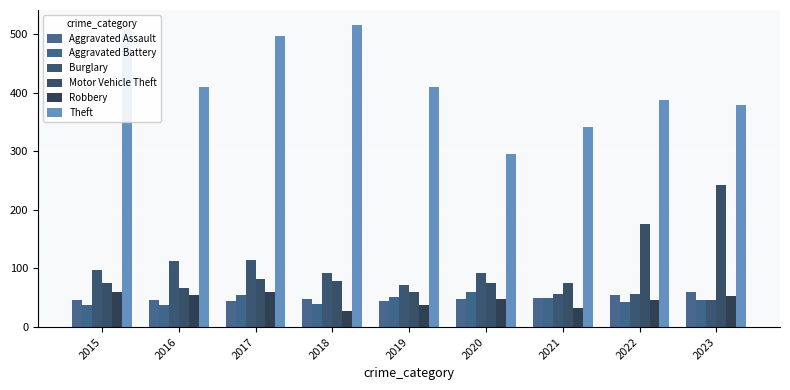

Which series has the widest spread of values?

Theft